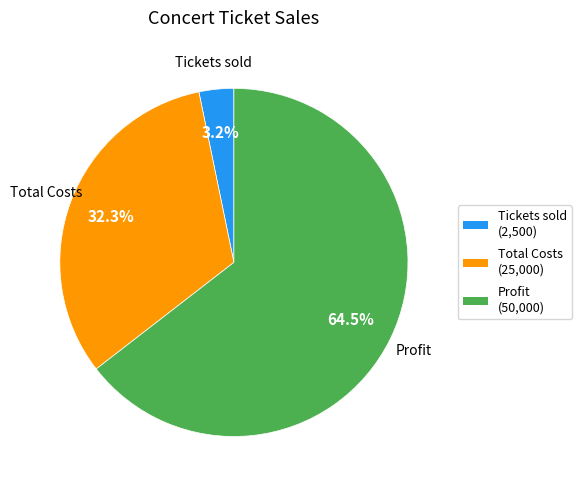

How many segments does this pie chart have?

3